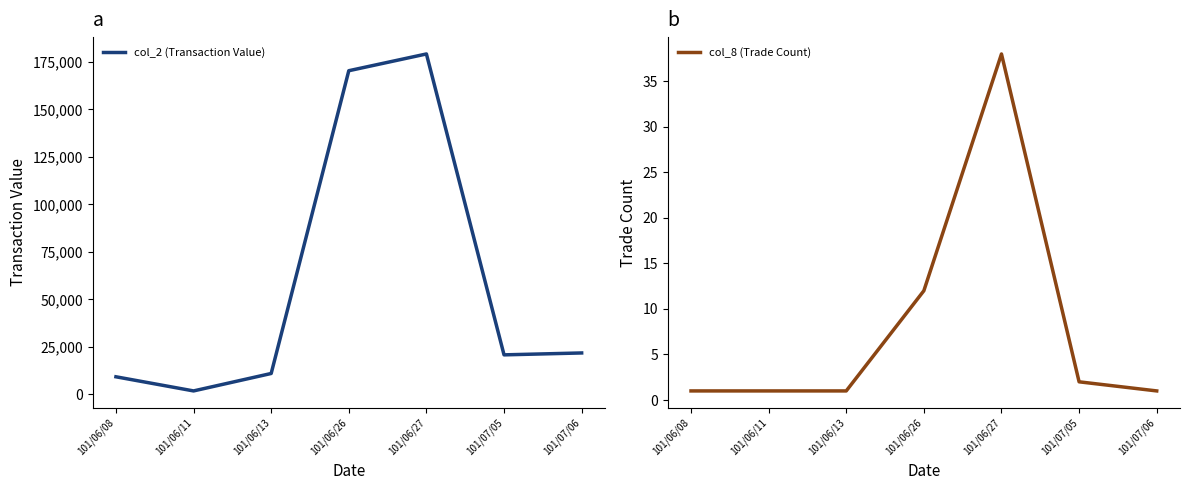

What is the minimum value shown in the chart?

1